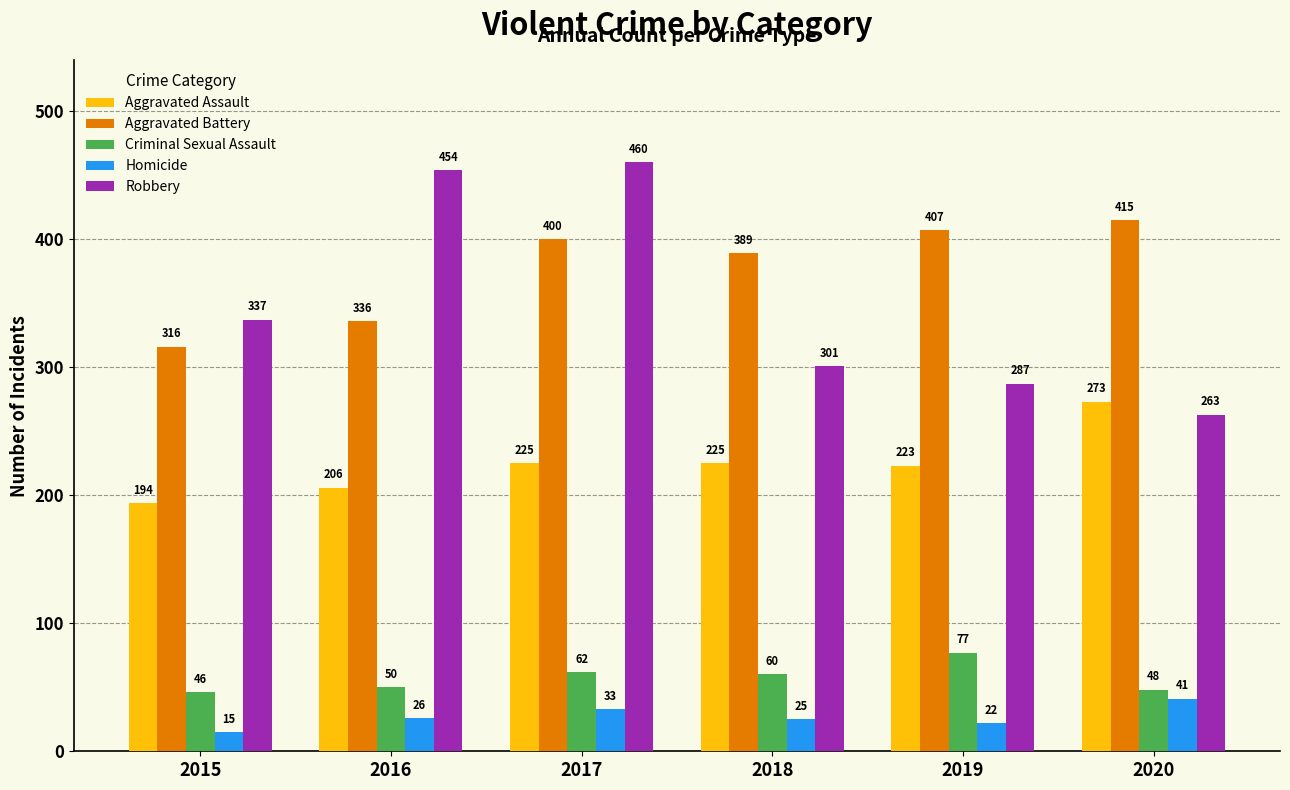

What is the minimum value shown in the chart?

15